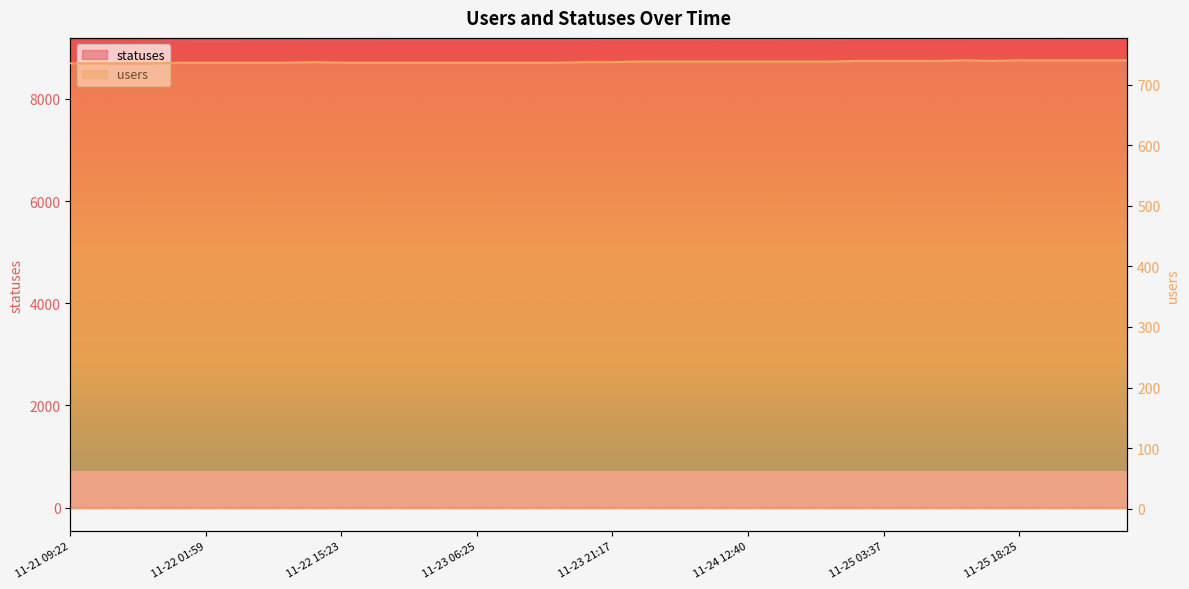

Count the users values in the range 736 to 739.

30